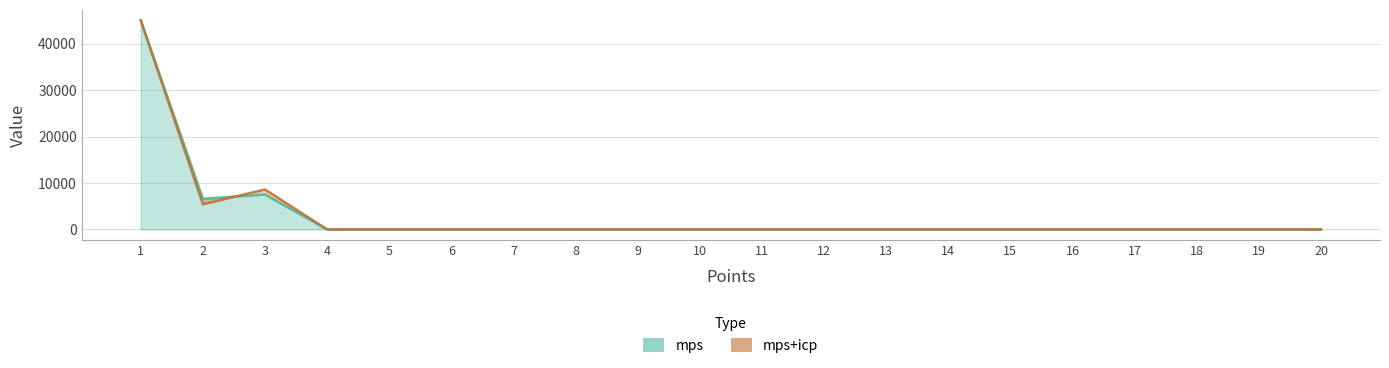

Is it true that mps equals 0.0 at 5?

True